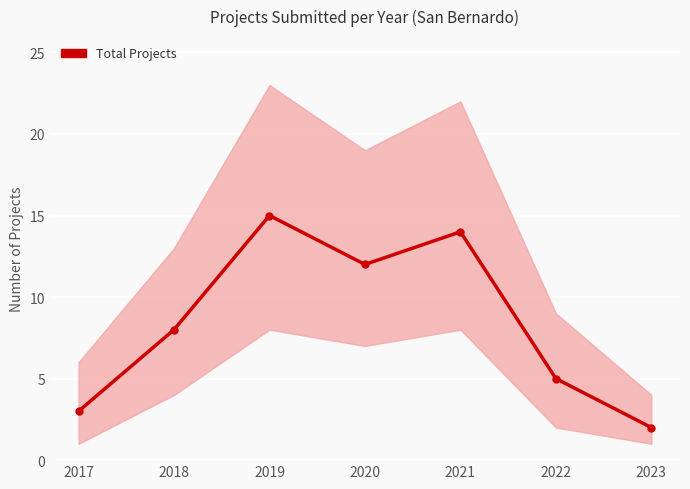

What is the maximum value shown in the chart?

15